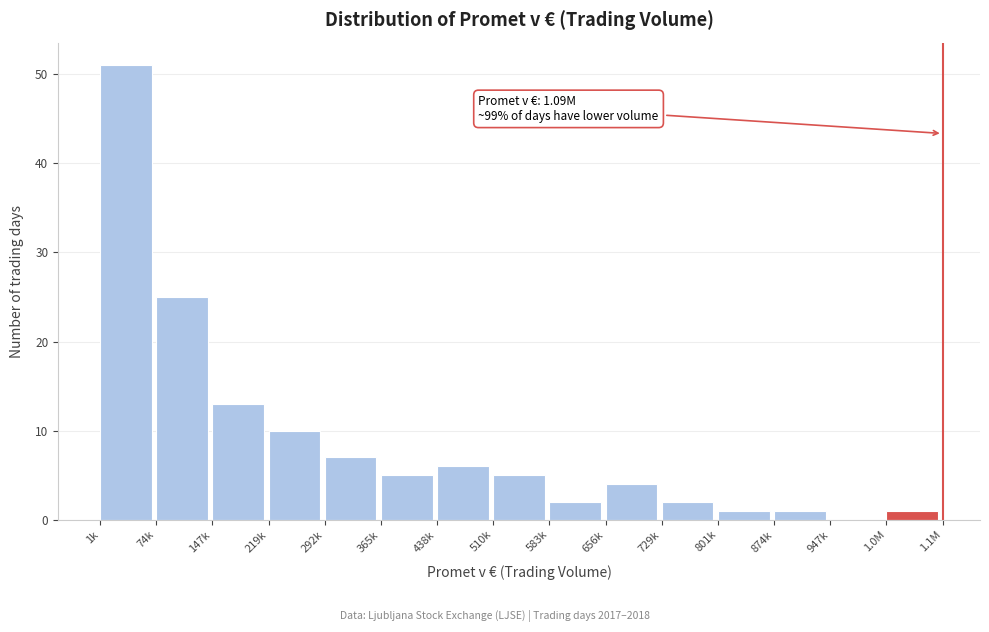

Reading right to left, extract all data points from this chart.

1.0M=1	947k=0	874k=1	801k=1	729k=2	656k=4	583k=2	510k=5	438k=6	365k=5	292k=7	219k=10	147k=13	74k=25	1k=51